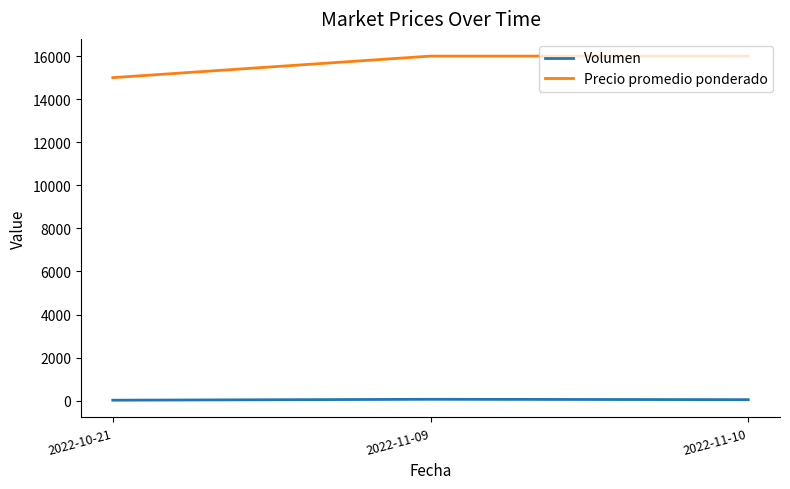

What is the smallest value displayed?

25